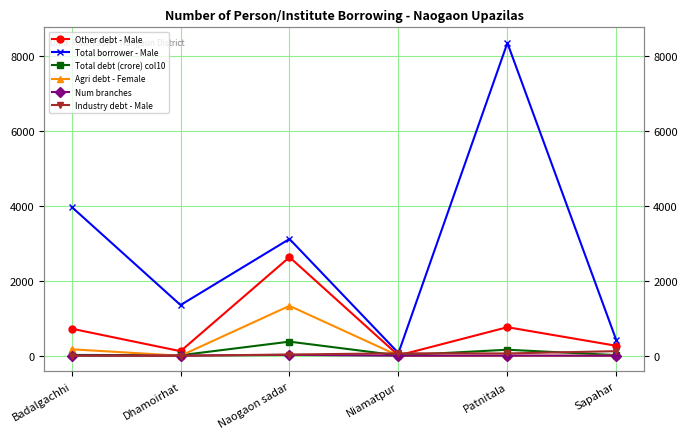

Where does the Total borrower - Male series first go above 3115?

Badalgachhi